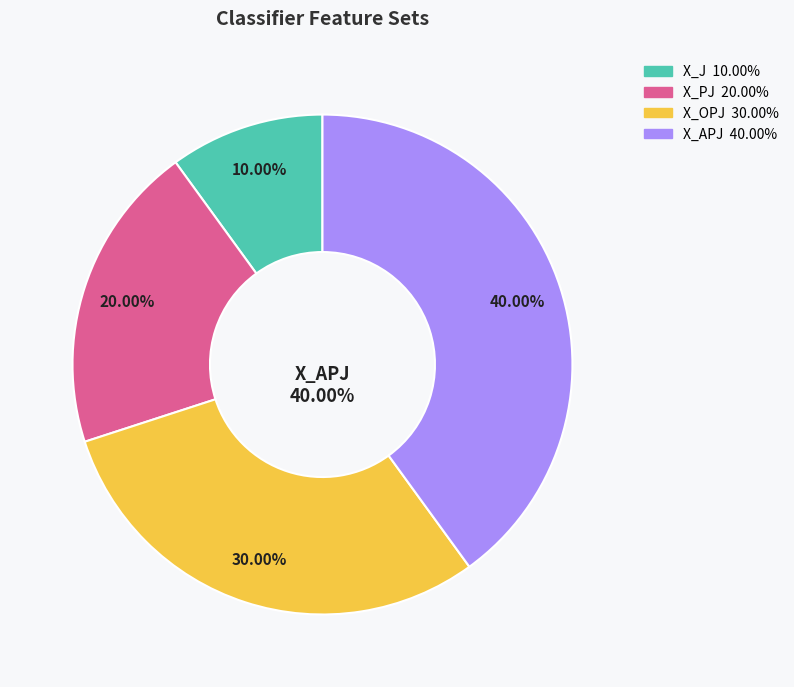

Combined, what portion of the pie is X_PJ and X_OPJ?

50.0%